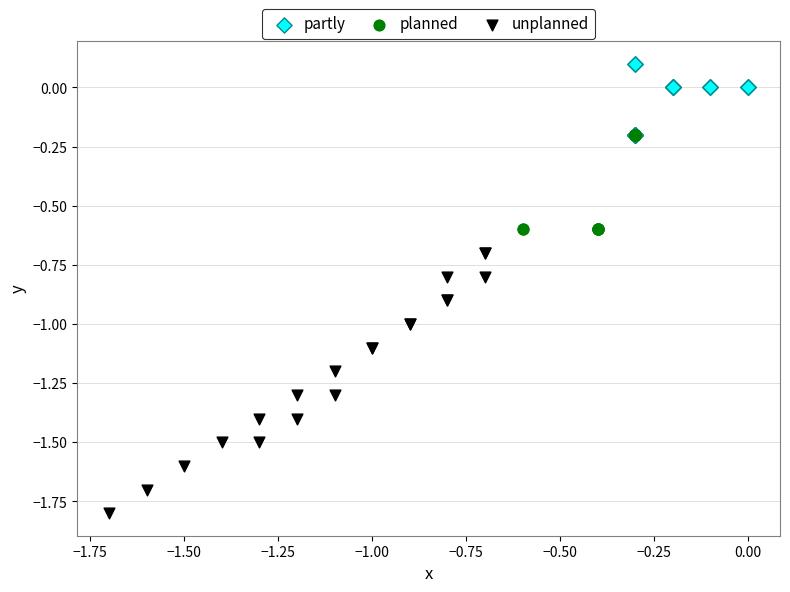

Which series reaches the minimum Y coordinate?

unplanned